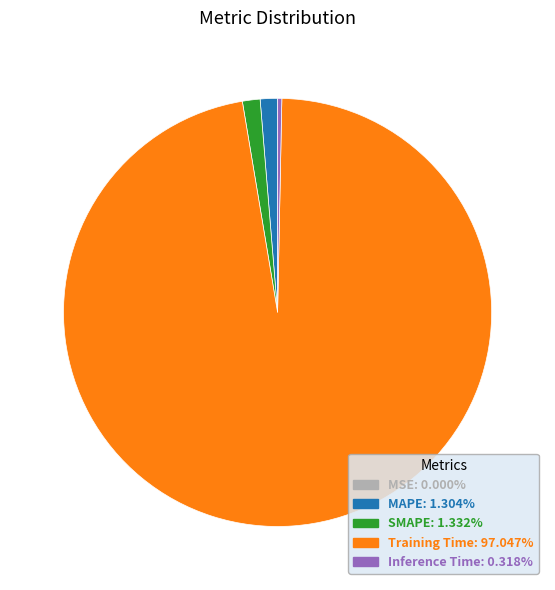

Which category accounts for the majority?

Training Time